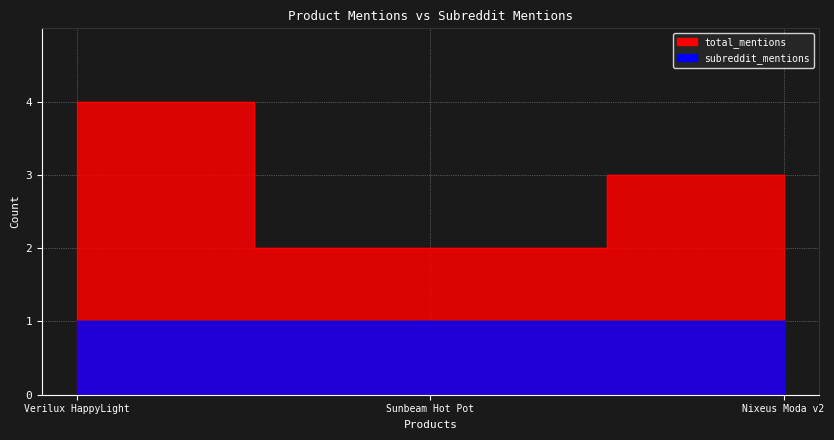

At which label does the data first exceed 3?

Verilux HappyLight